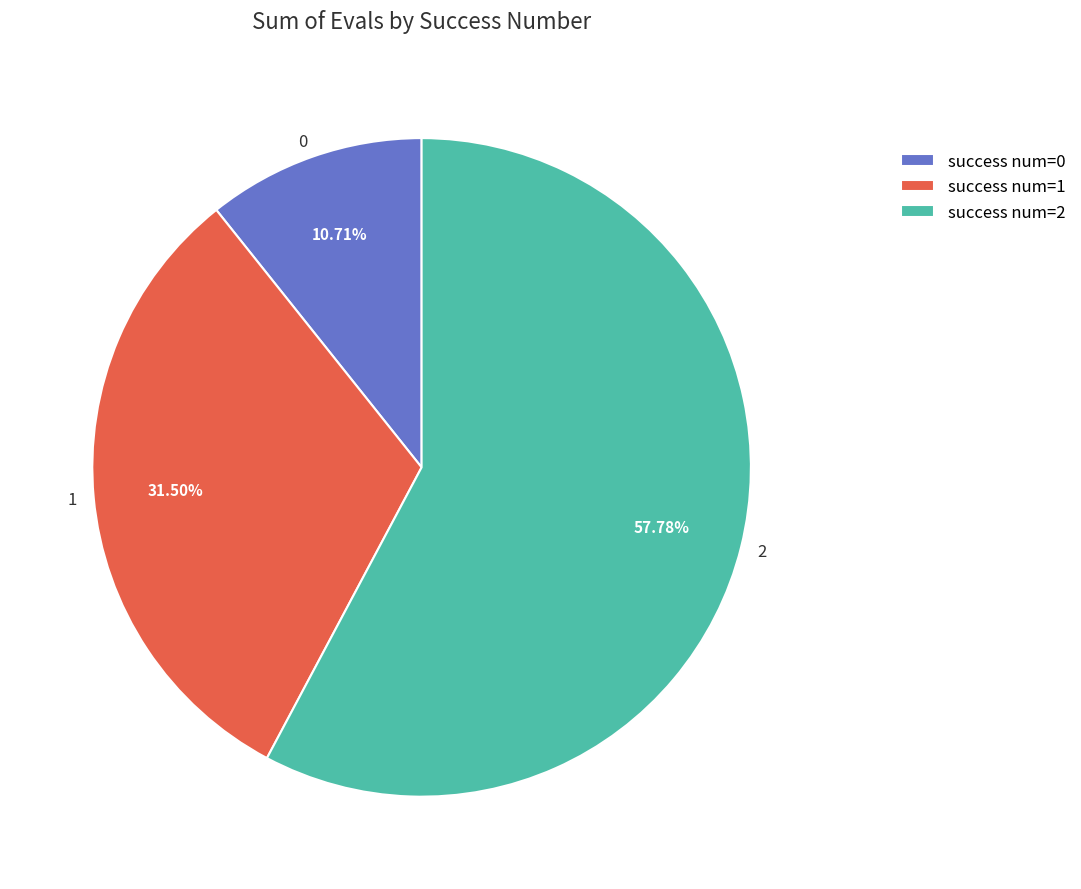

Is there any slice that represents more than half of the pie?

Yes